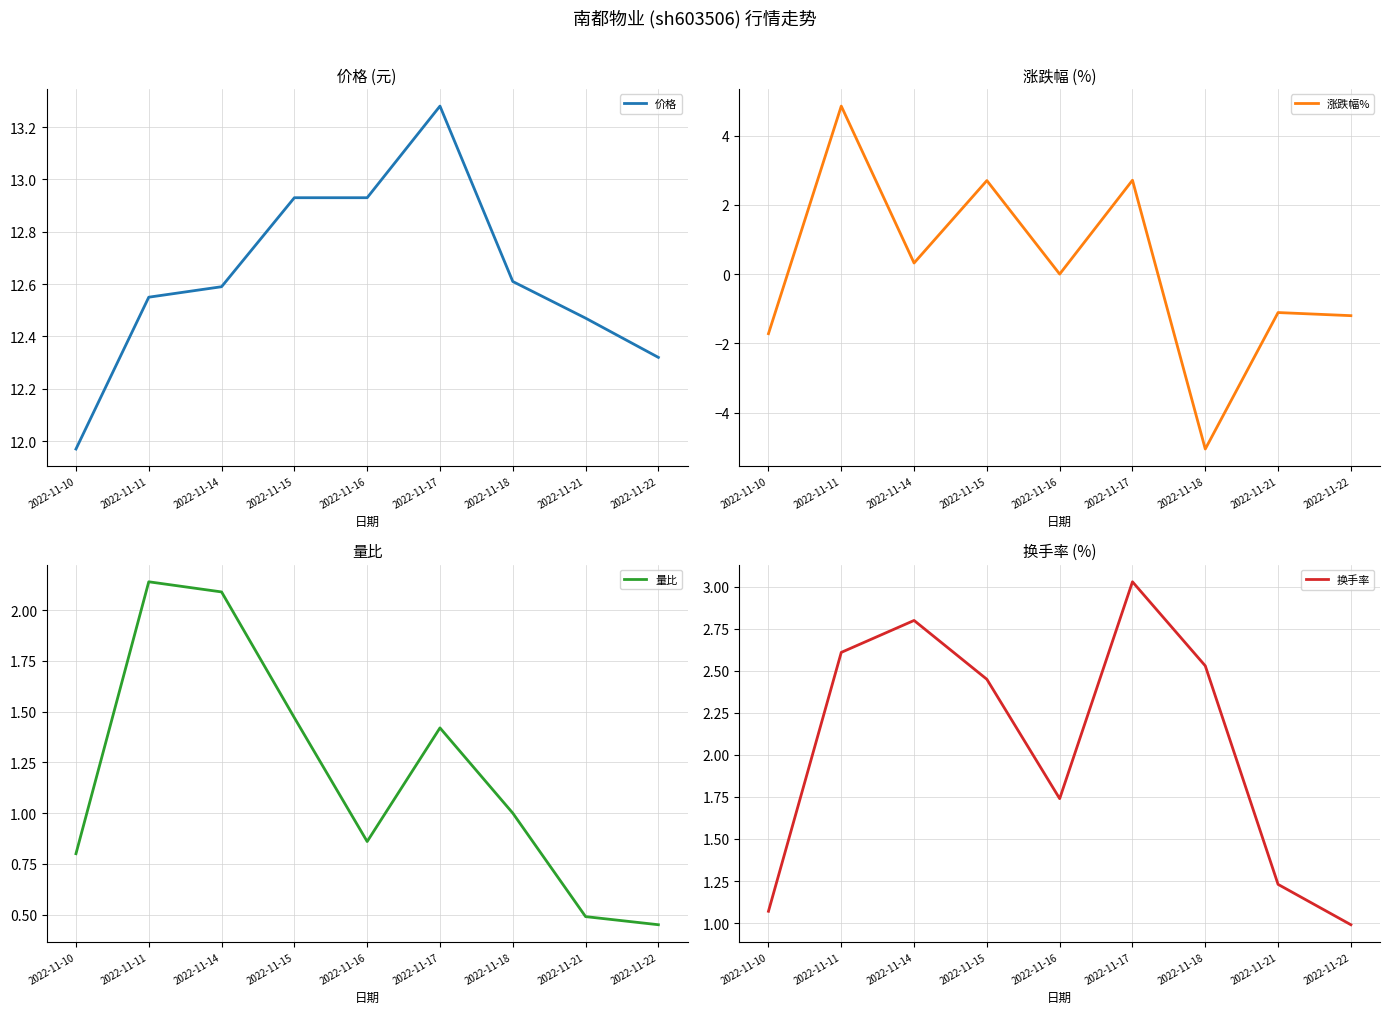

What is the minimum value for 换手率?

1.0